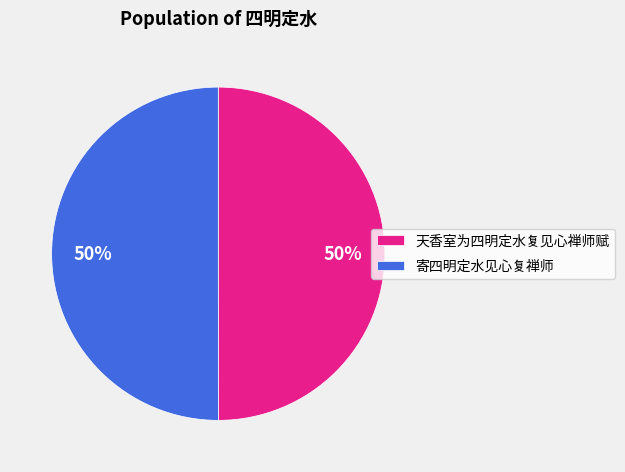

Combined, do 天香室为四明定水复见心禅师赋 and 寄四明定水见心复禅师 account for over 50%?

Yes